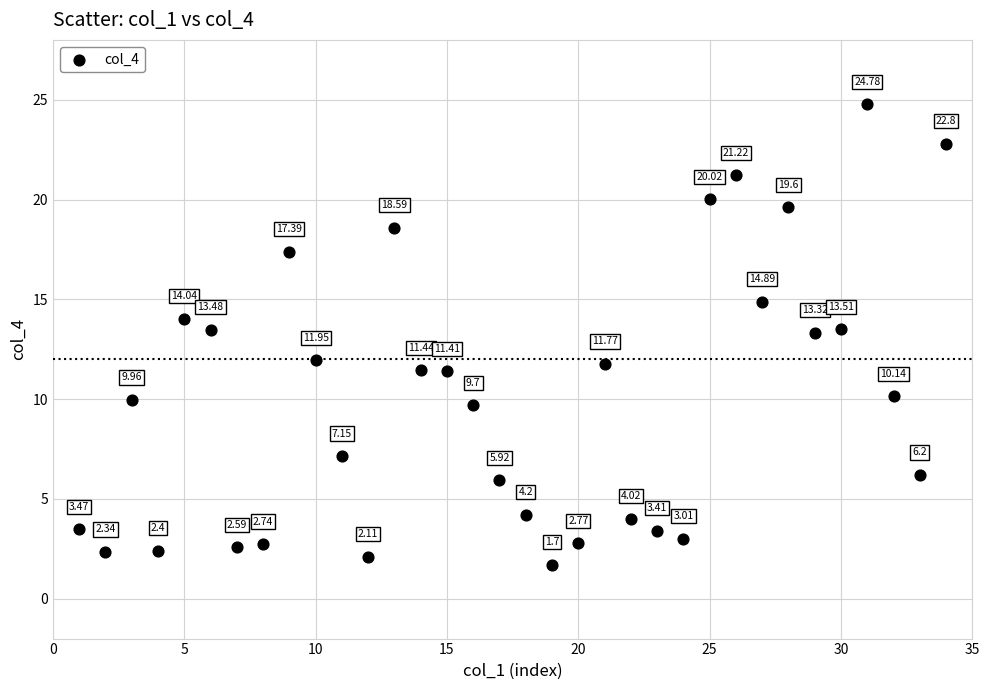

What is the range of X values (max minus min)?

33.0